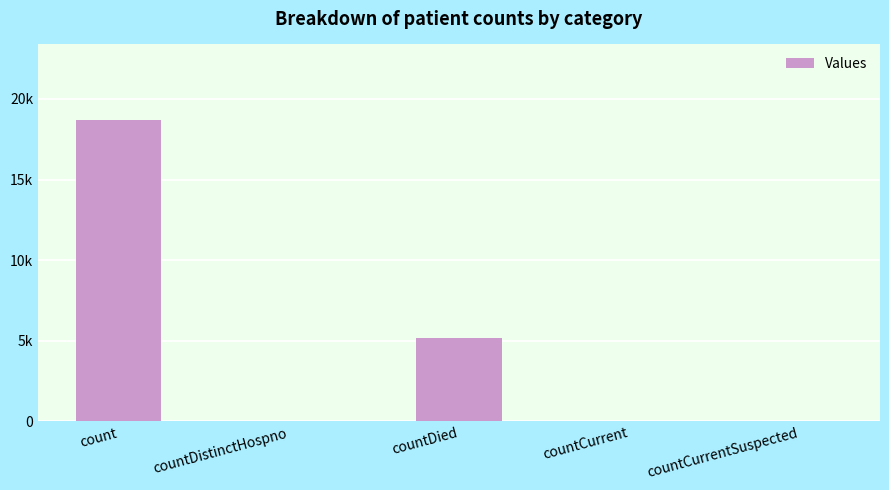

How many values are below 48?

2